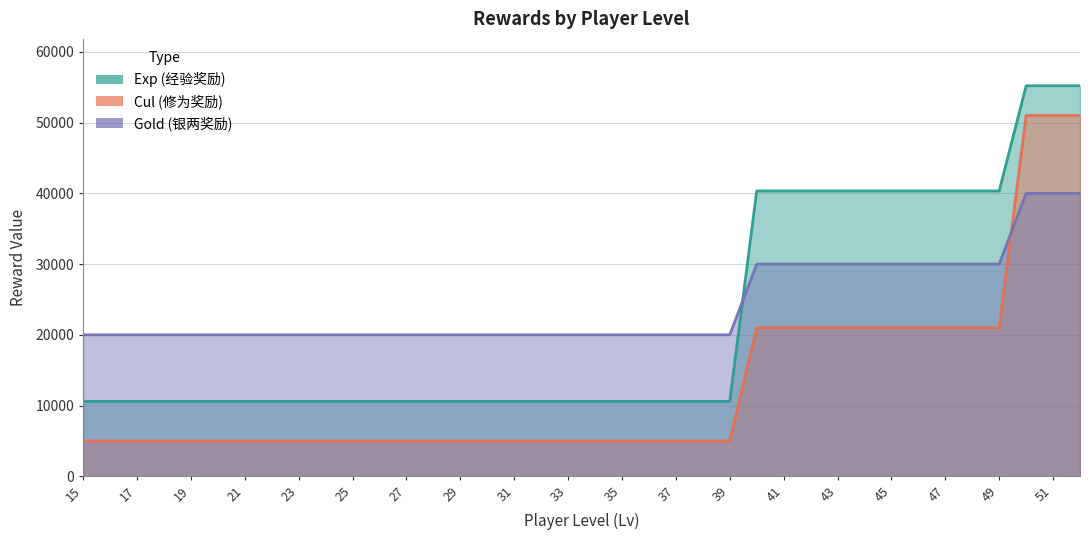

True or false: Gold has a value of 9374 at 52.

False